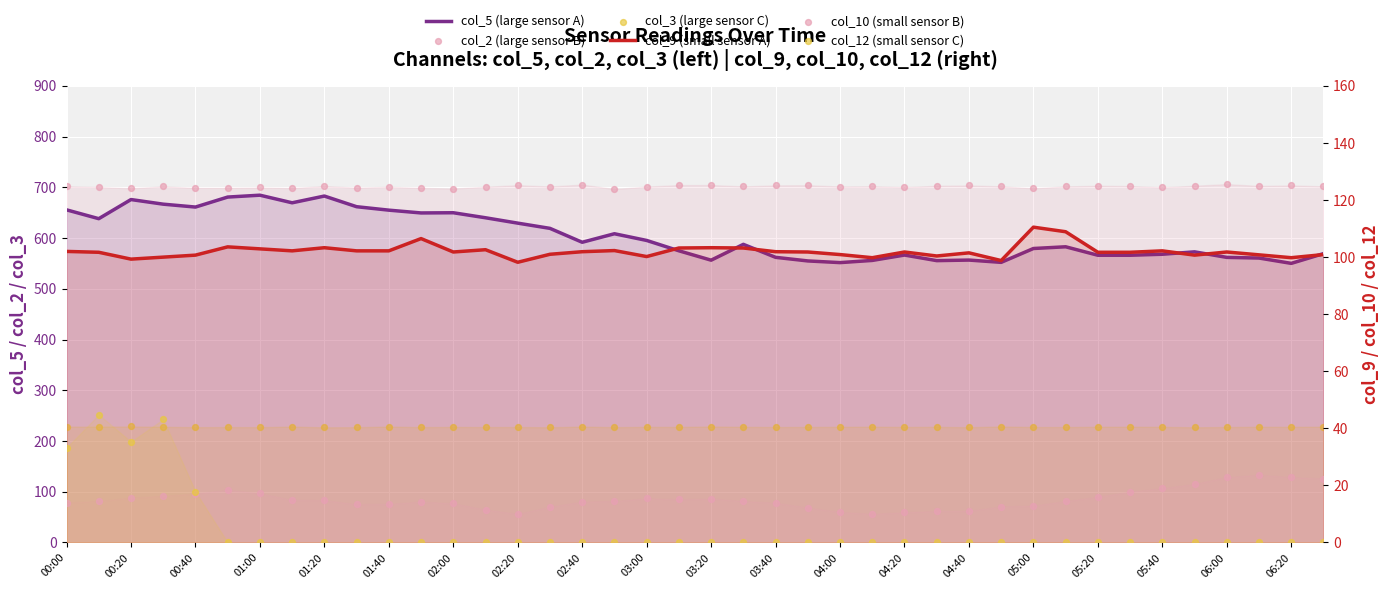

Is the value of col_2 (large sensor B) at 03:20 greater than the value of col_3 (large sensor C) at 06:20?

Yes